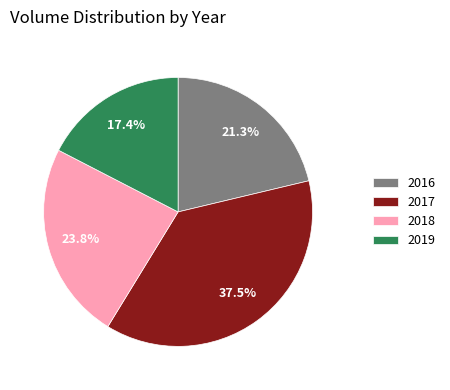

What is the total percentage of 2018 and 2017?

61.3%